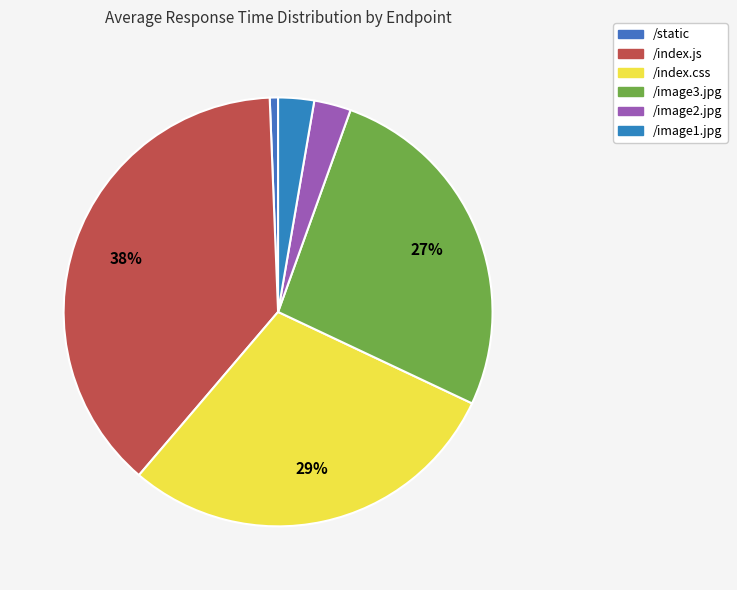

To the nearest percent, what portion does /image3.jpg represent?

27%